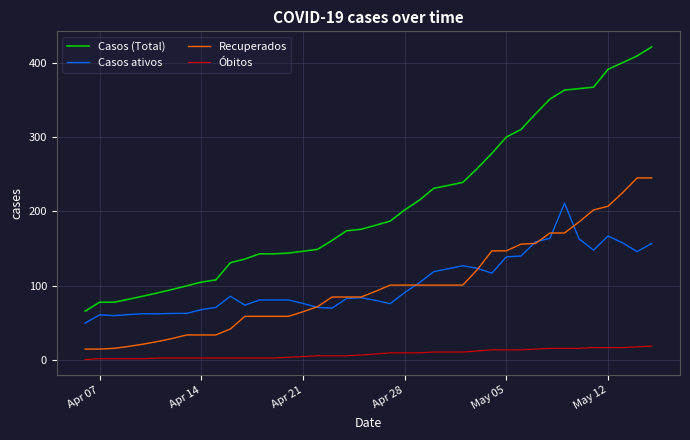

Which series has the largest total across all categories?

Casos (Total)